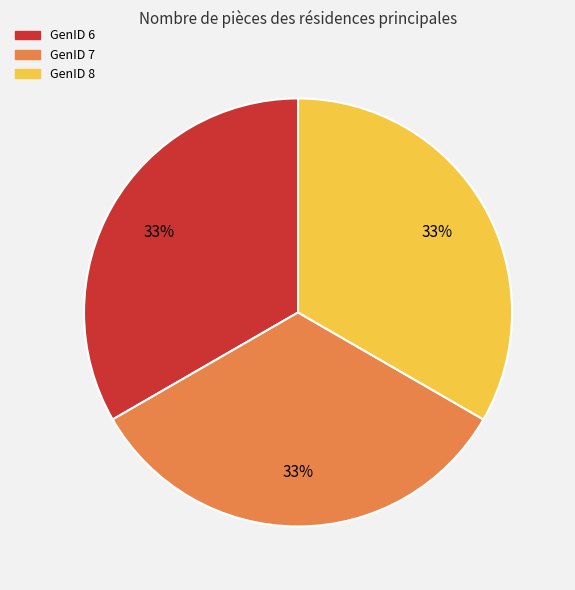

How many slices are in this pie chart?

3